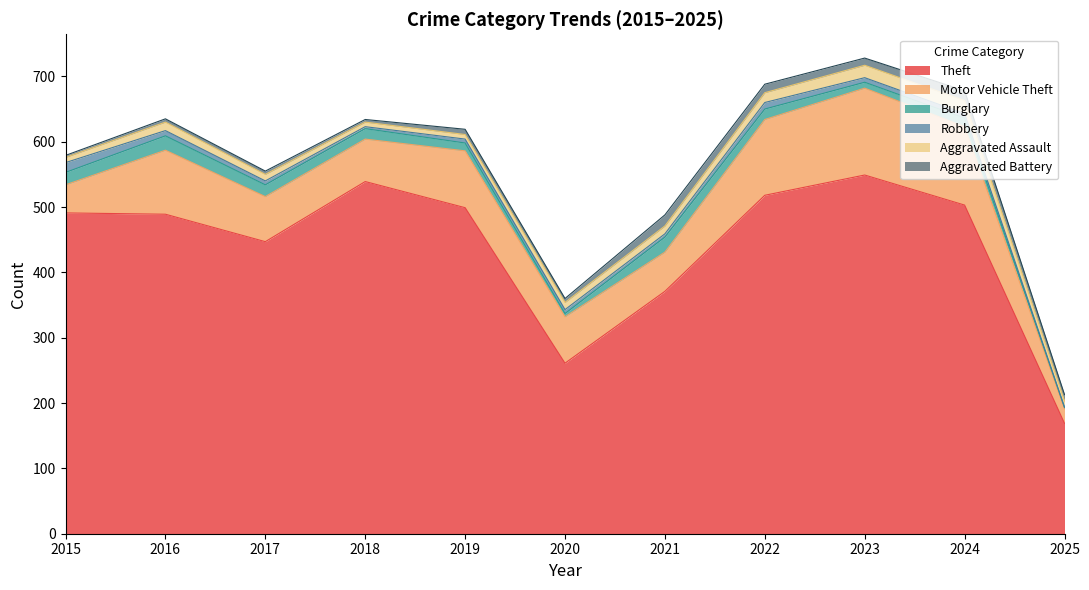

Is it true that Aggravated Battery equals 4 at 2015?

False